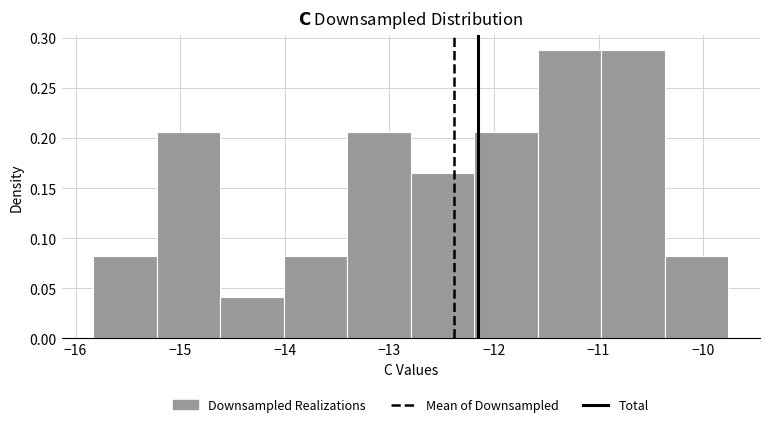

Reading left to right, transcribe this chart: for each bar, give the range it covers on the x-axis and its height. Neither the bar edges nor the heights are printed on the chart, so give them approximately, as read against the axes.

-15.8 to -15.2: 0.080
-15.2 to -14.6: 0.205
-14.6 to -14.0: 0.040
-14.0 to -13.4: 0.080
-13.4 to -12.8: 0.205
-12.8 to -12.2: 0.165
-12.2 to -11.6: 0.205
-11.6 to -11.0: 0.290
-11.0 to -10.4: 0.290
-10.4 to -9.8: 0.080